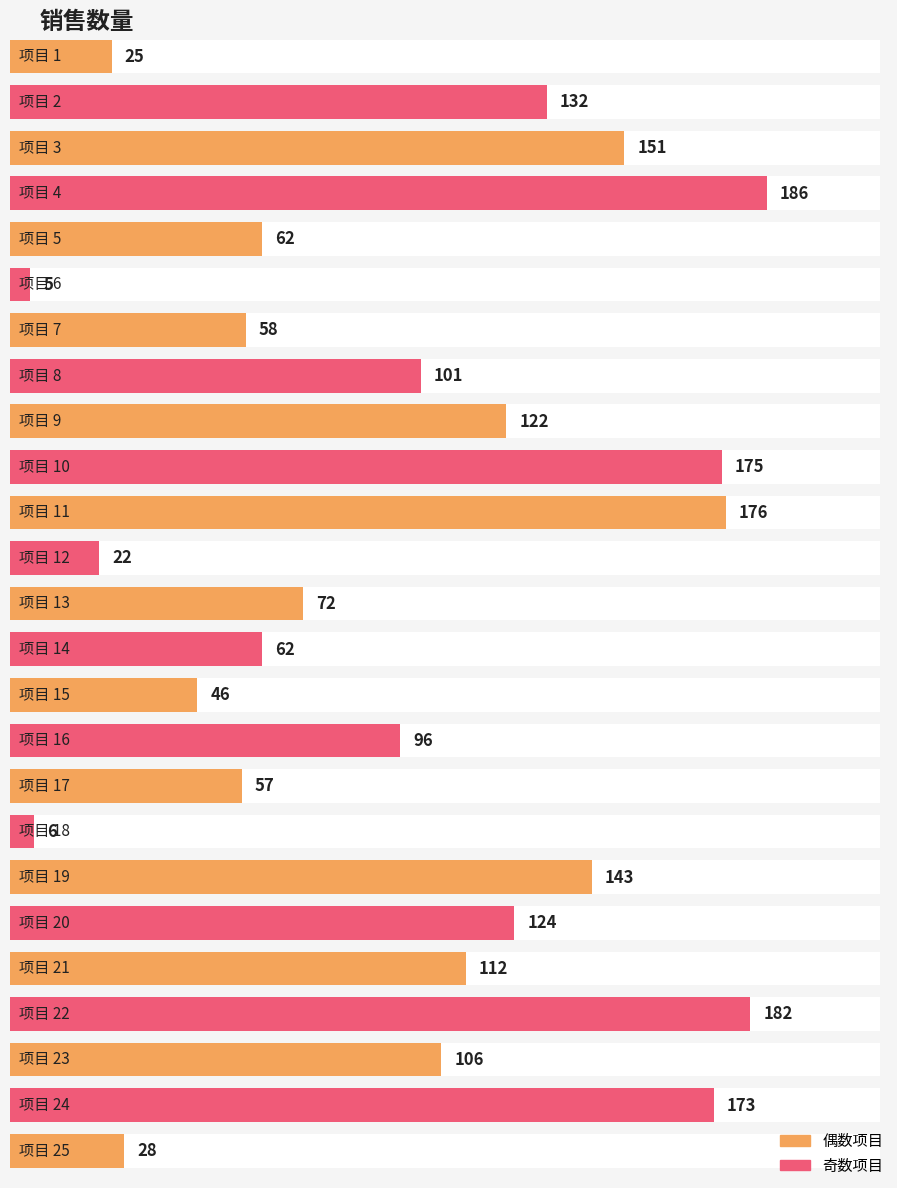

What is the average value?

97